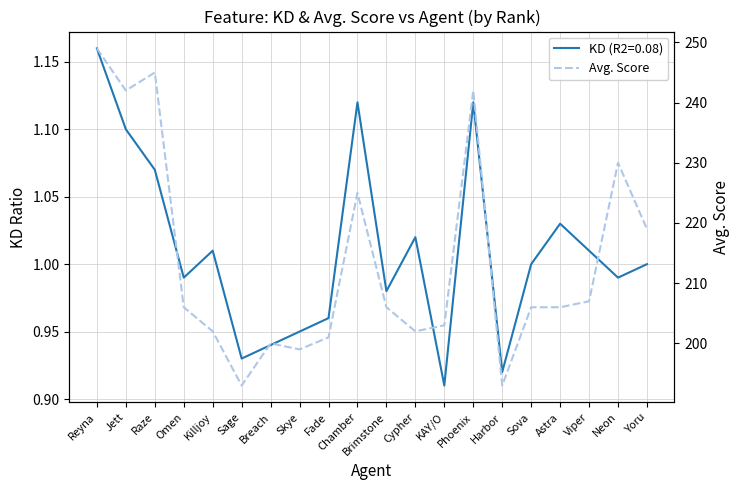

What is the change in value from Chamber to KAY/O?

-22